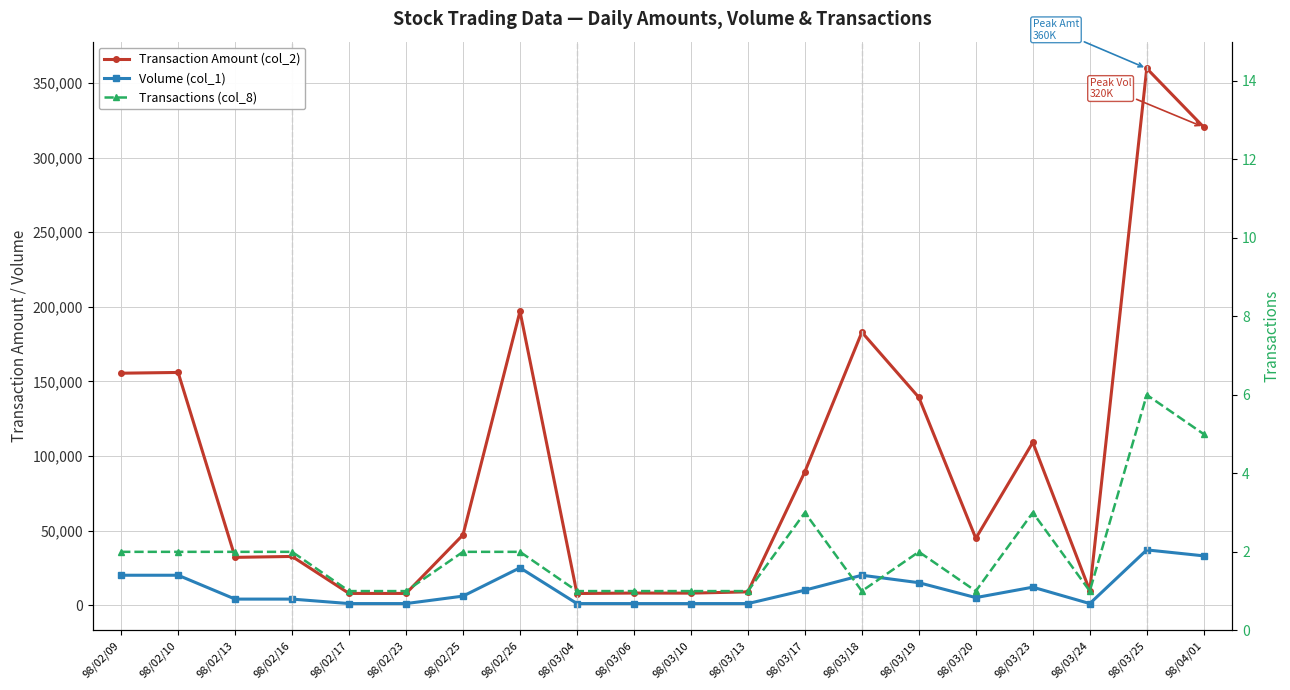

At how many categories does at least one series exceed 348771?

1